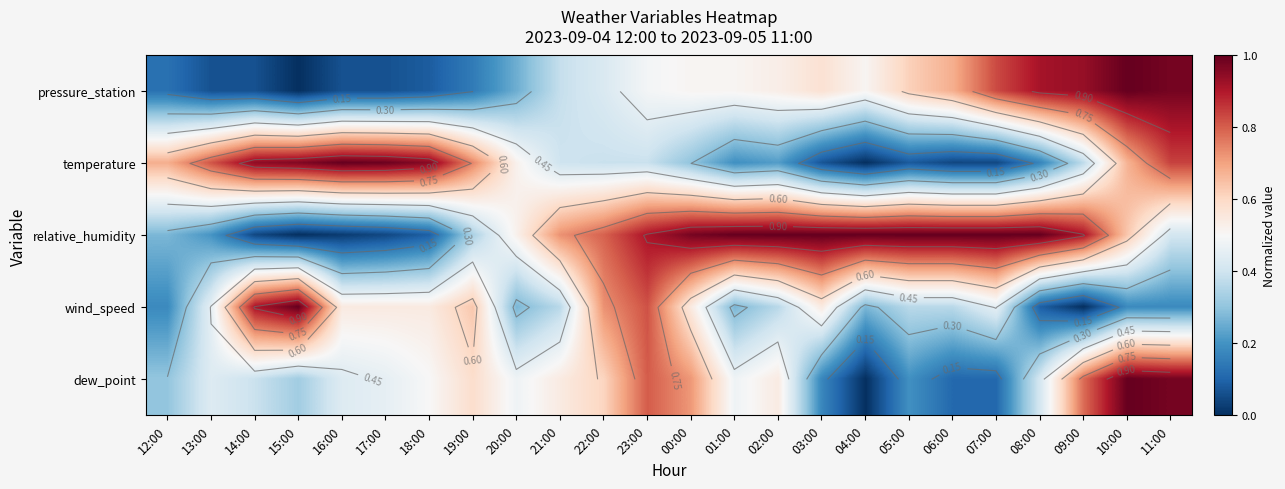

The dew_point series shows 0.6 at 08:00. True or false?

False